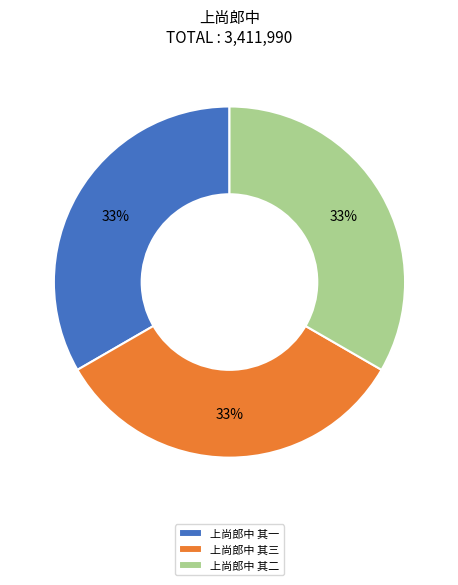

Count the number of slices in the pie.

3